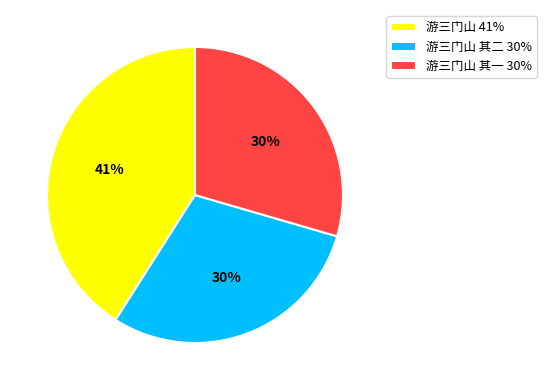

What is the largest slice in the pie chart?

游三门山 41%